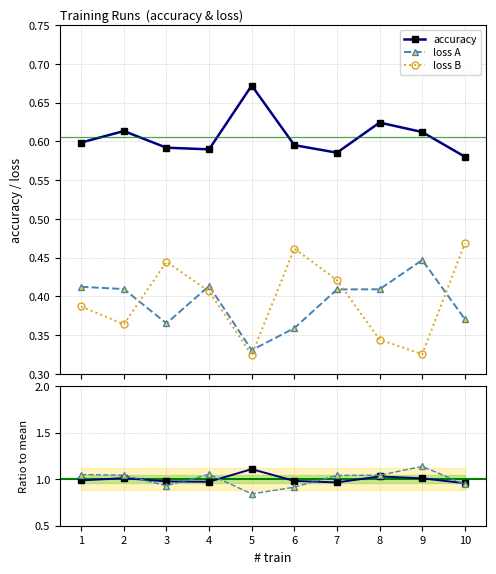

What is the average value of the loss A series?

0.4